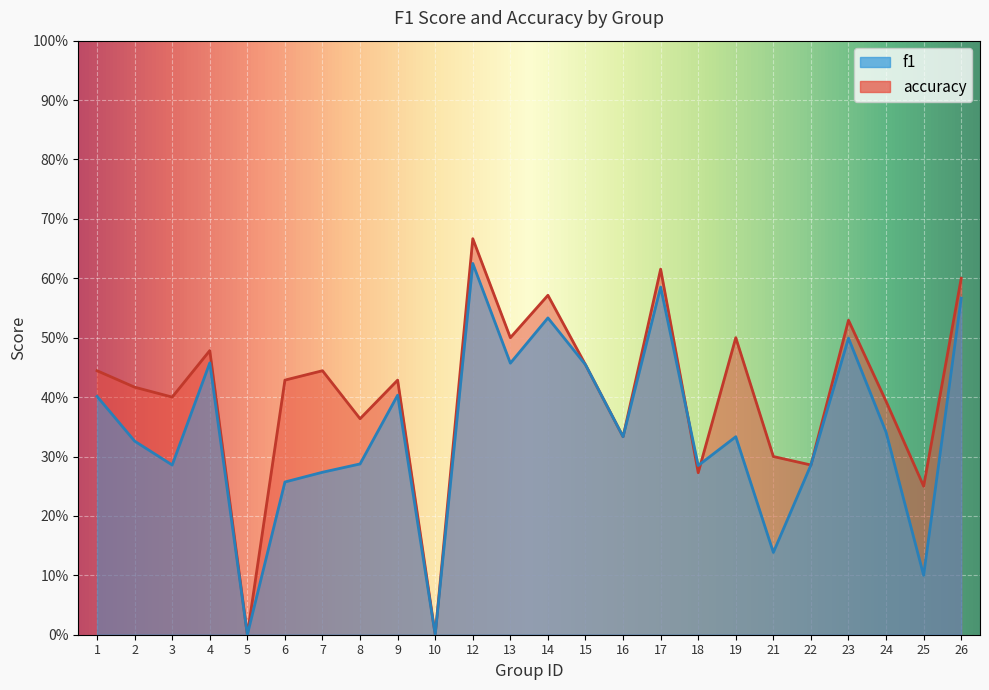

True or false: accuracy has a value of 0.6 at 17.

True